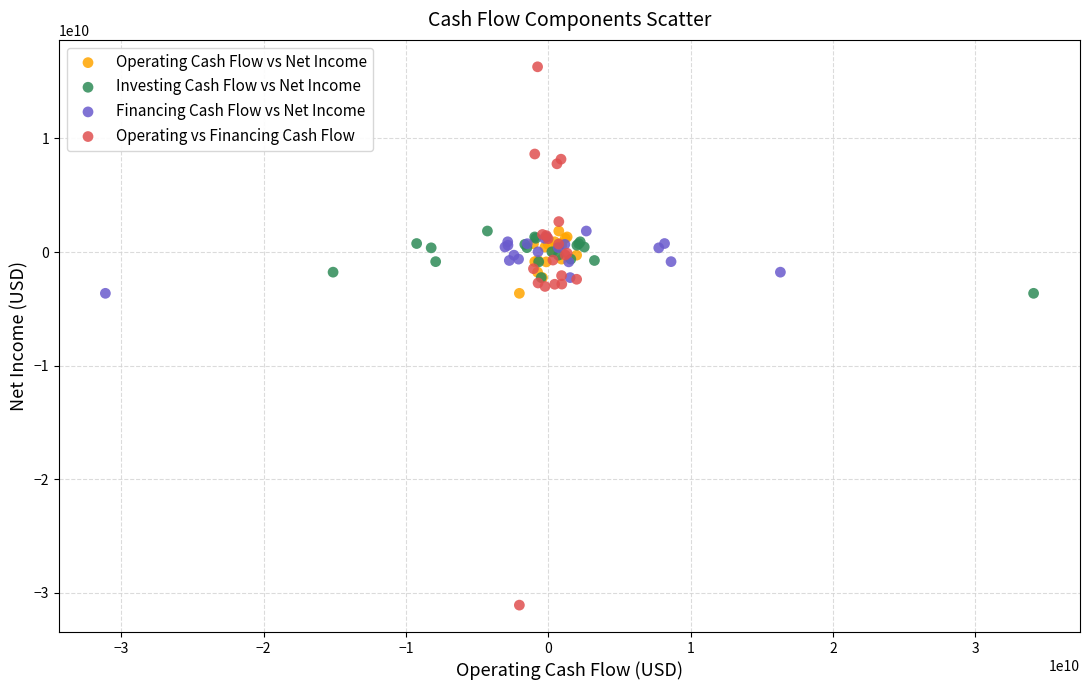

Which series contains the lowest Y value?

Operating vs Financing Cash Flow